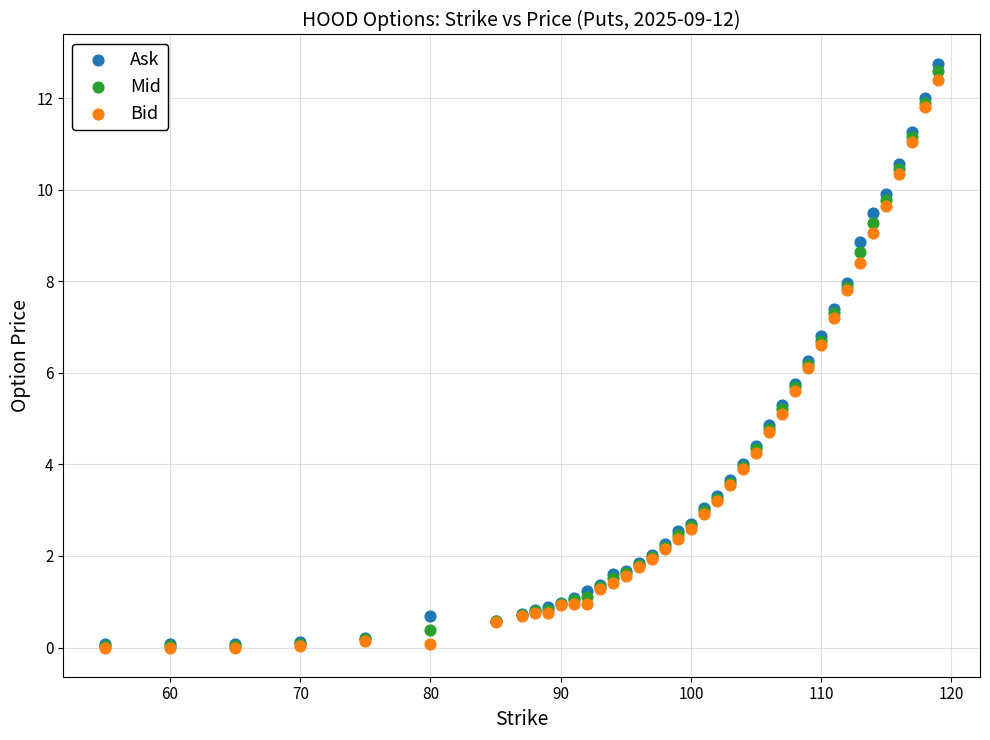

Which series contains the highest Y value?

Ask